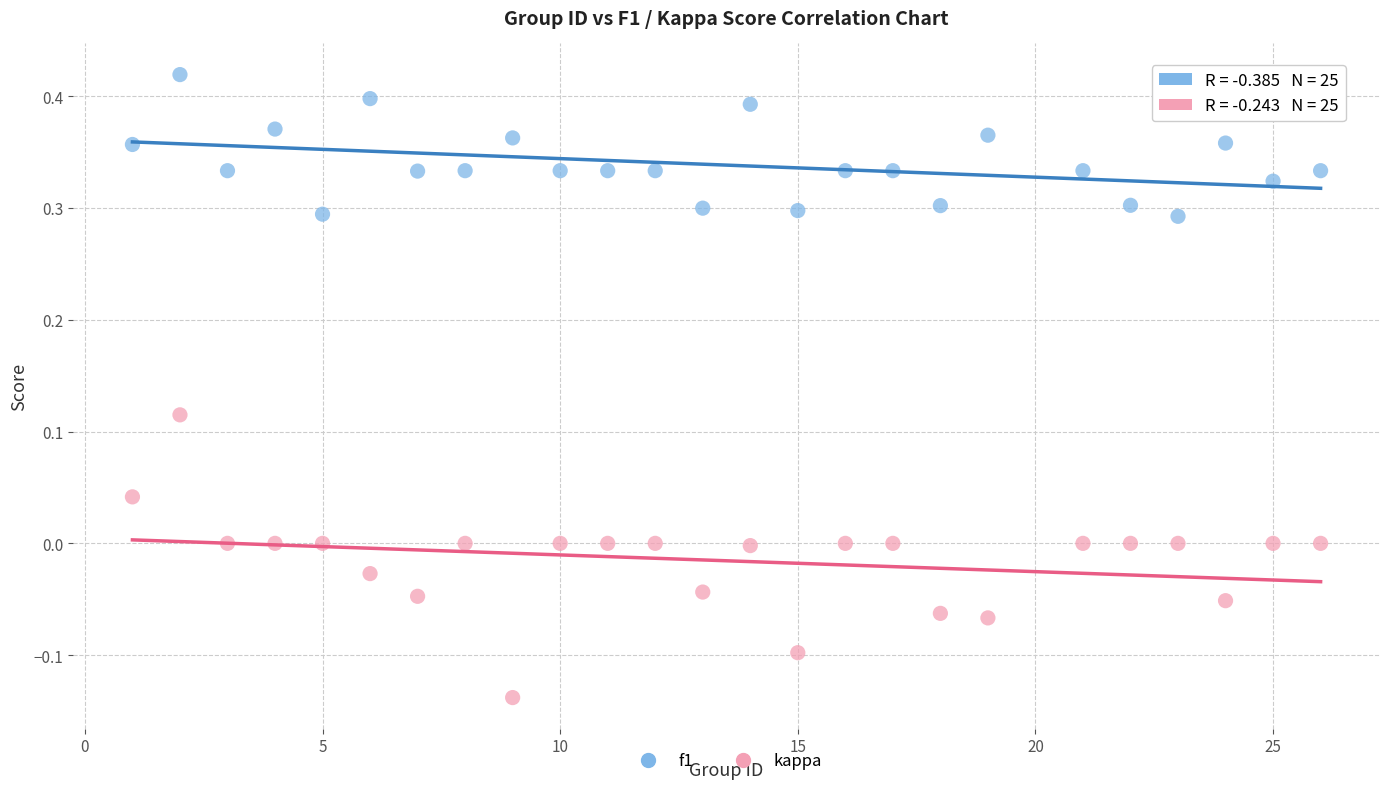

Which series reaches the maximum Y coordinate?

f1